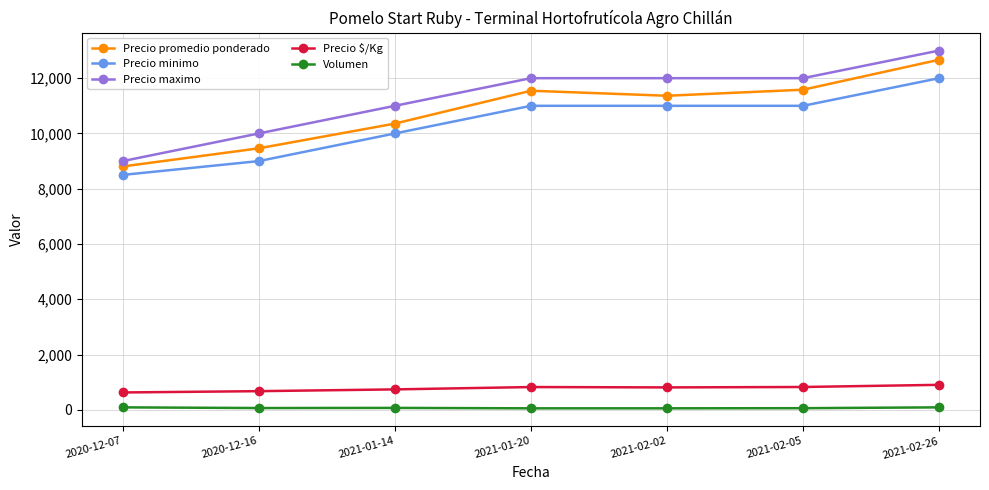

How many data points in Precio promedio ponderado are less than 11364?

3